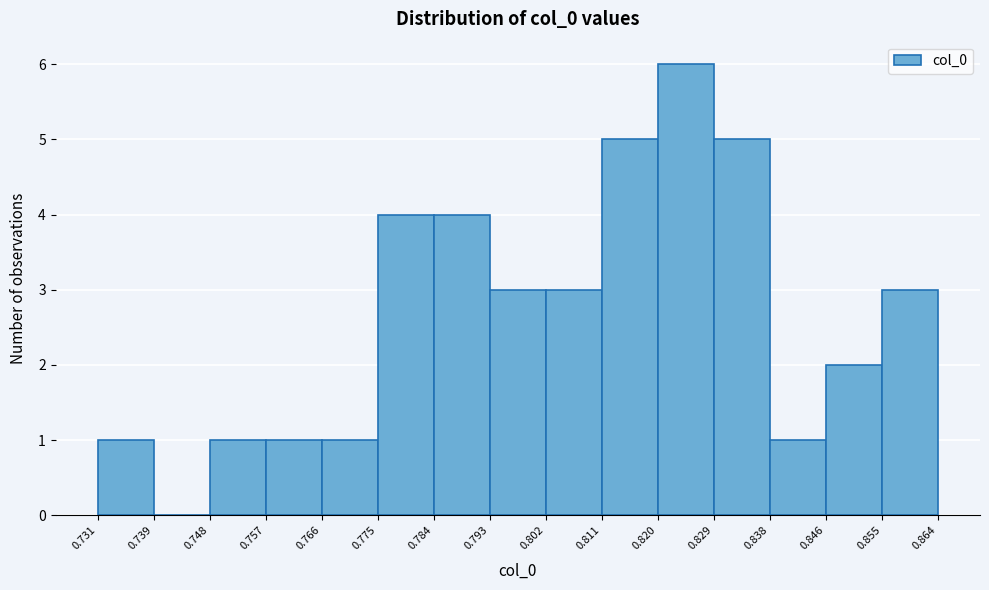

Over which range of the x-axis is the bar tallest?

0.820 to 0.829